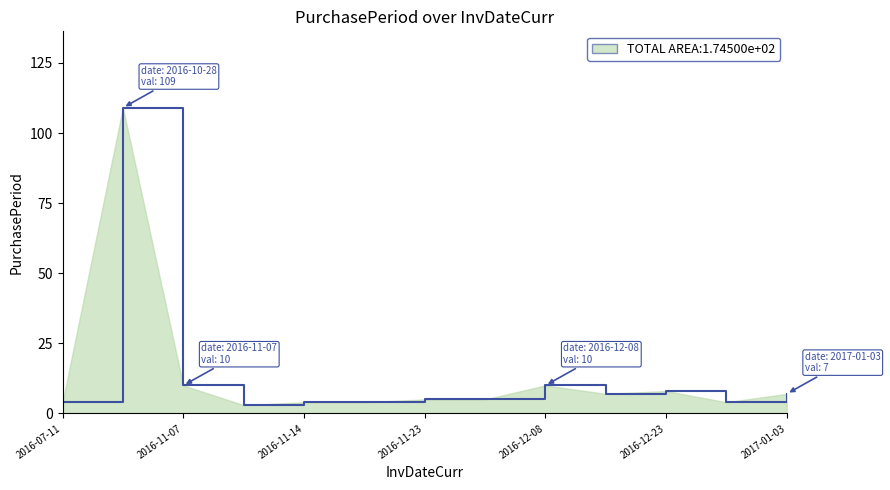

What is the maximum value shown in the chart?

109